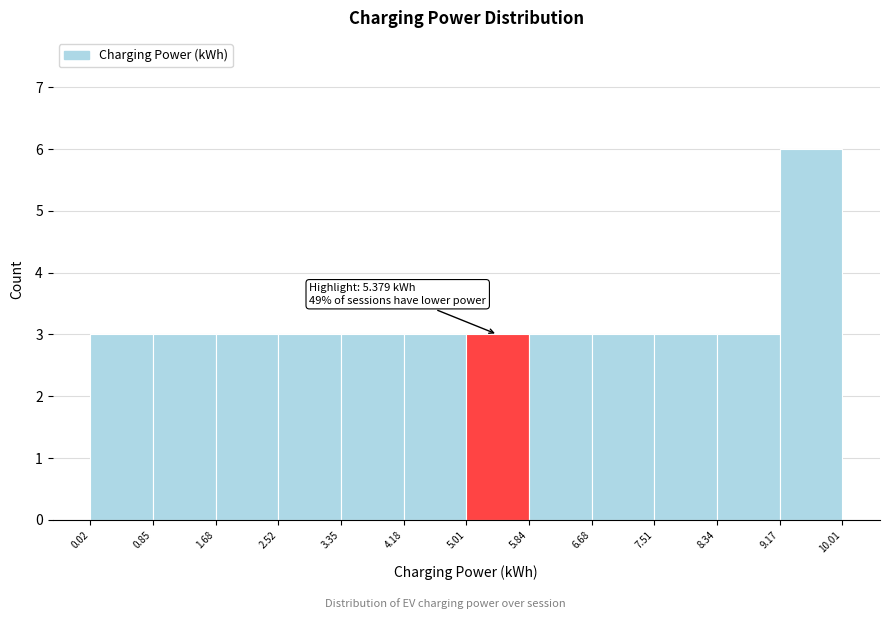

Over which range of the x-axis is the bar tallest?

9.17 to 10.01